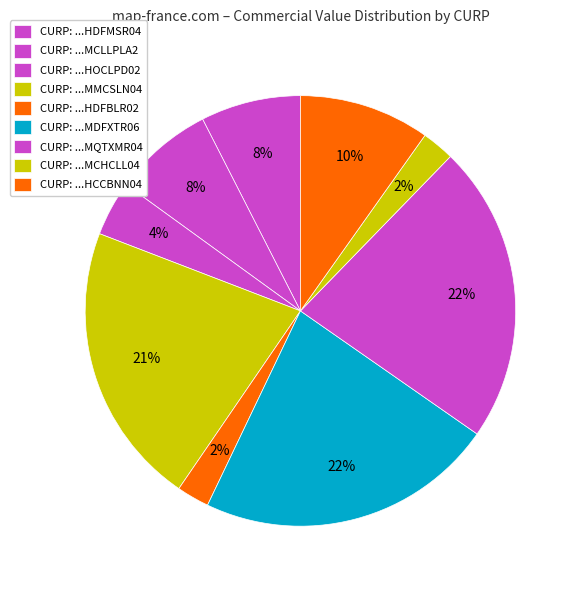

How many segments does this pie chart have?

9